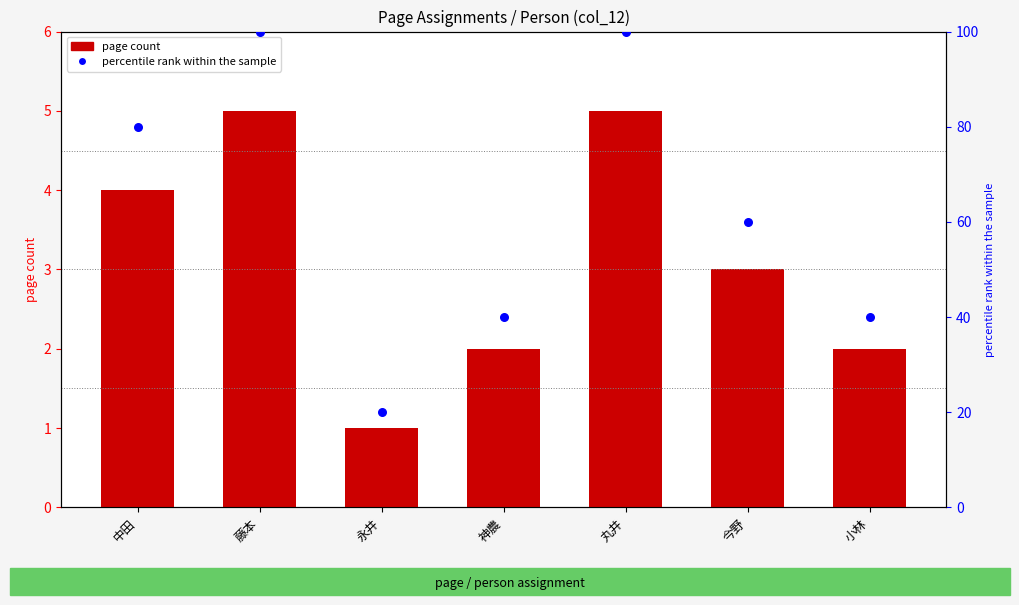

What is the total value across all series at 今野?

63